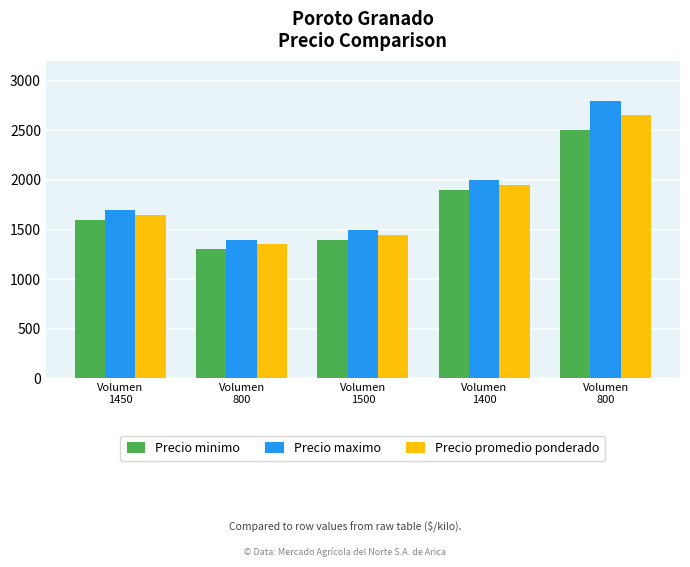

Which has a higher value, Volumen
1500 or Volumen
800?

Volumen
1500